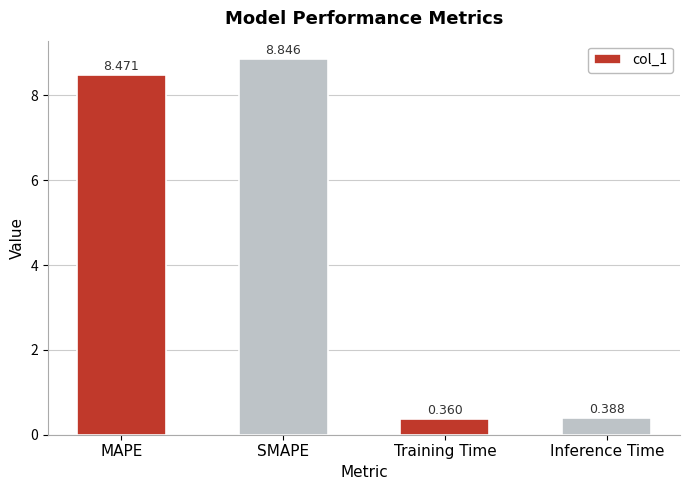

How many bars are there in total?

4